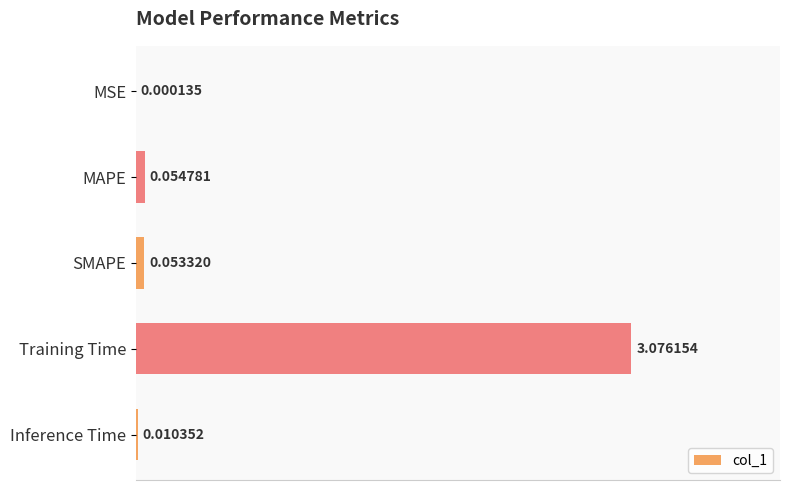

Which category has the highest value across all series?

Training Time